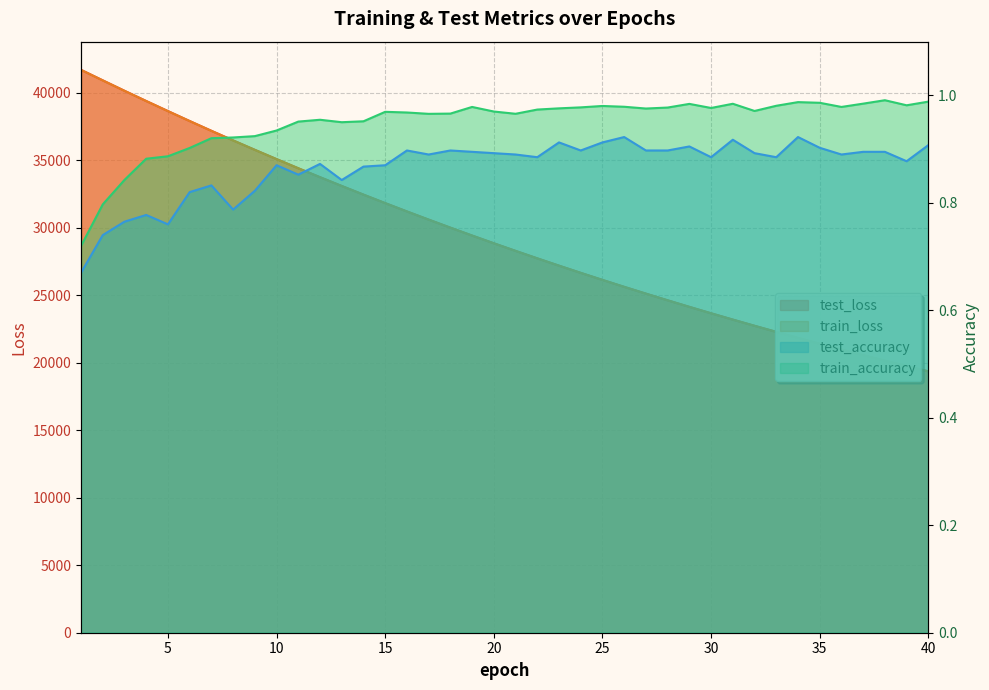

Is the value of train_accuracy at 32 greater than the value of test_loss at 24?

No